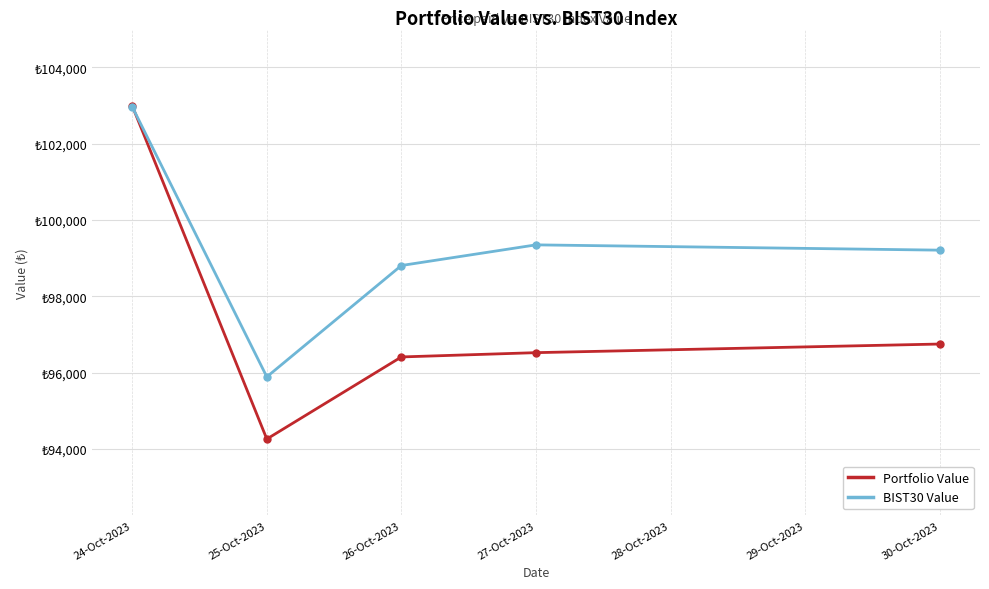

In BIST30 Value, how many points are lower than both neighbors (excluding endpoints)?

1